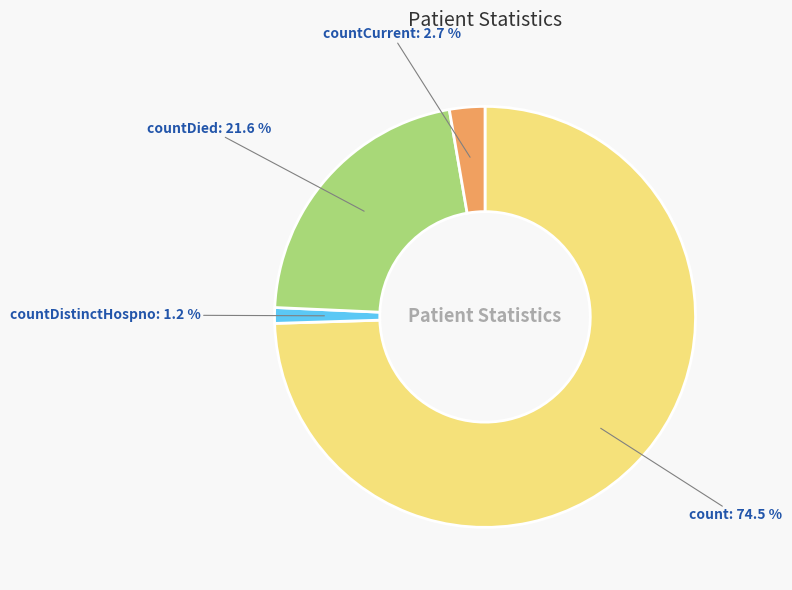

To the nearest percent, what is the difference between the largest and smallest slice percentages?

73%